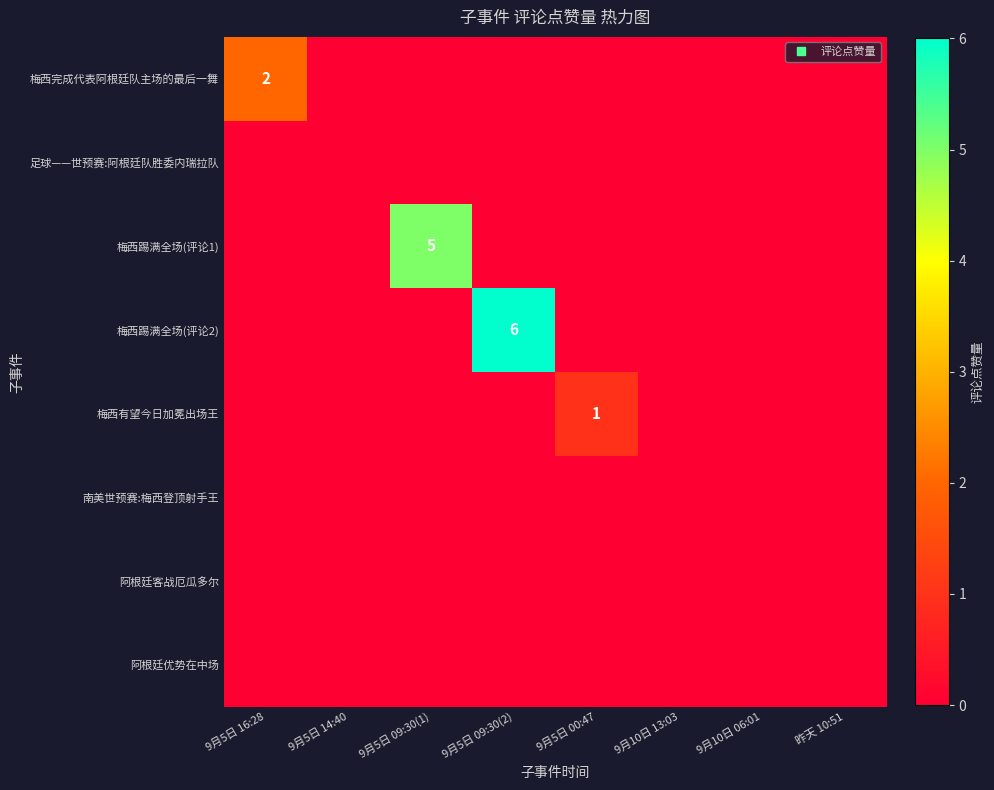

At which category is the sum across all series the highest?

9月5日 09:30(2)